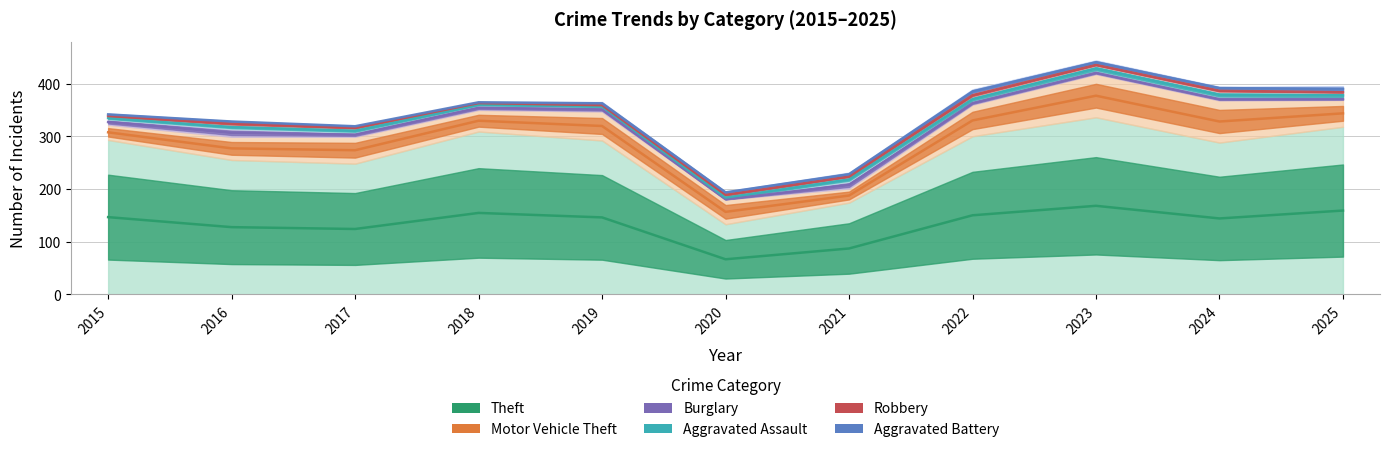

In Burglary, how many points are lower than both neighbors (excluding endpoints)?

2